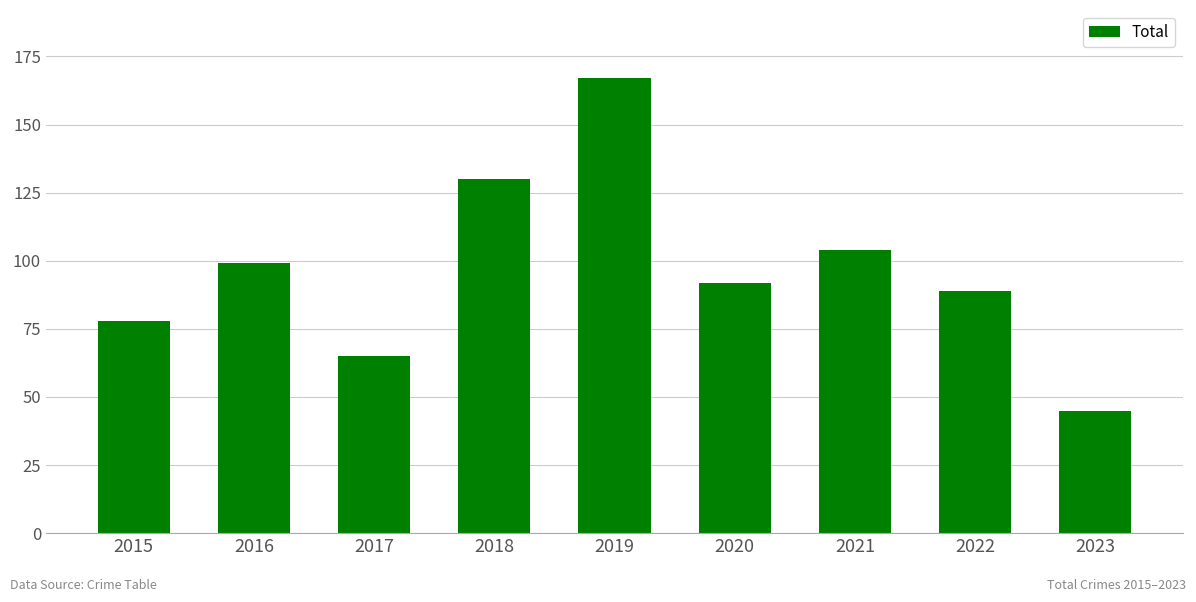

How many data points does each series have?

9